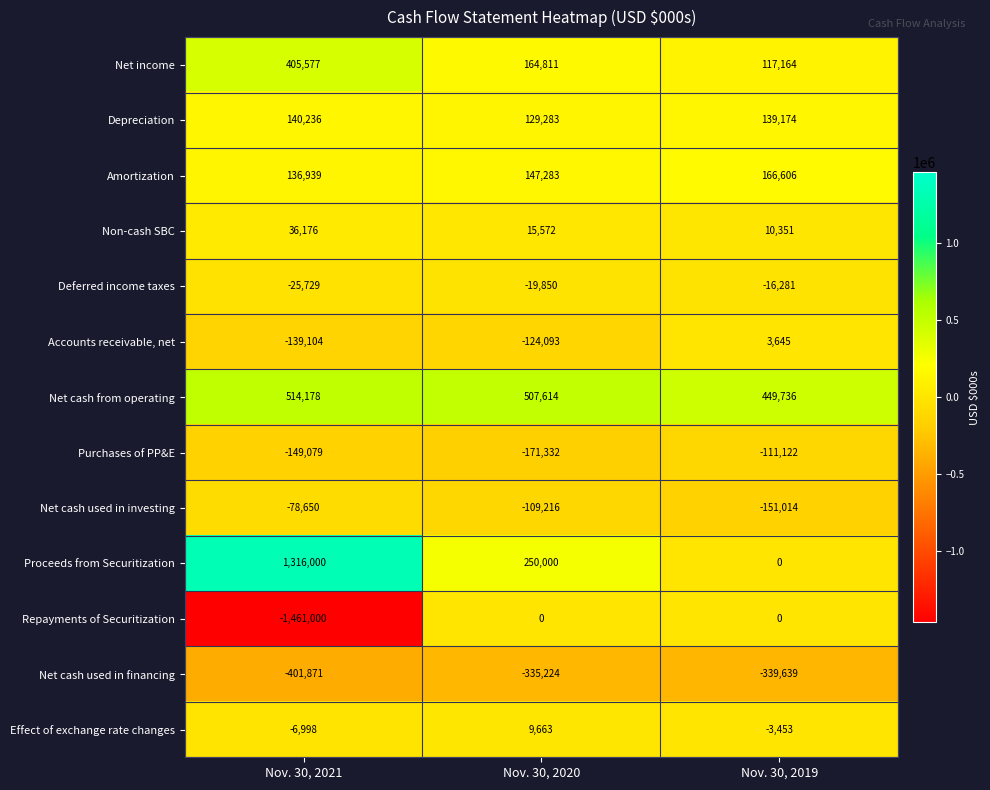

What value does the Depreciation series have at Nov. 30, 2019?

139174